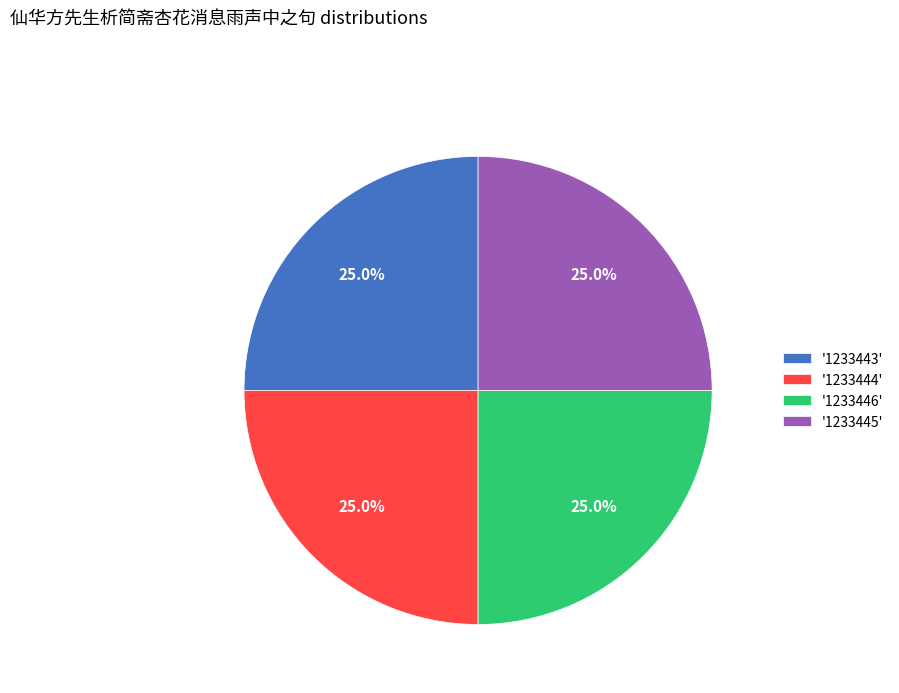

What is the ratio of the value at '1233443' to the value at '1233445'?

1.0